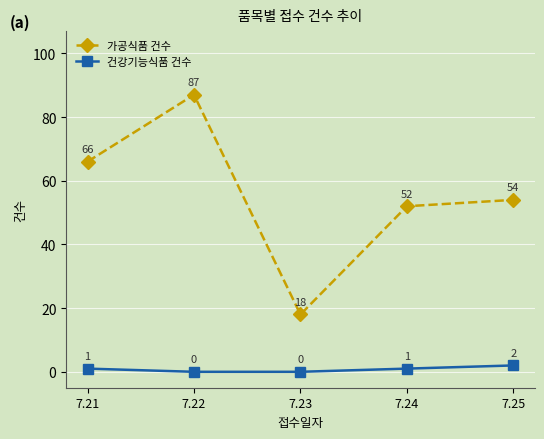

True or false: 가공식품 건수 and 건강기능식품 건수 intersect in this chart.

False